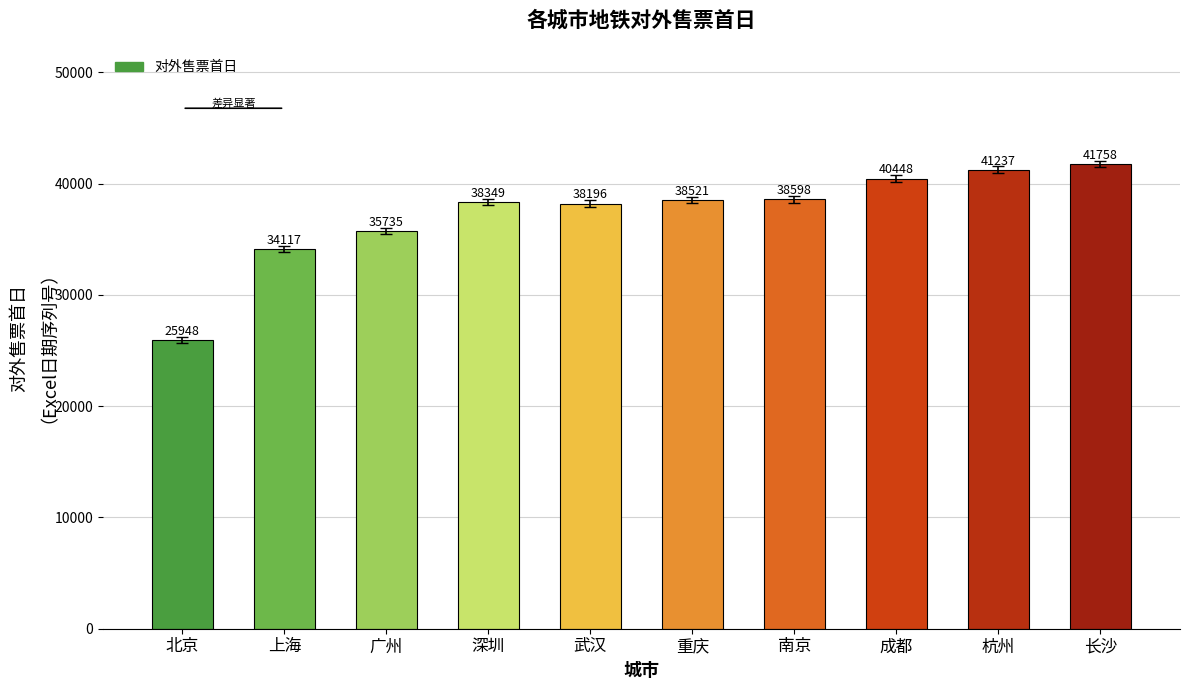

What is the smallest value displayed?

25948